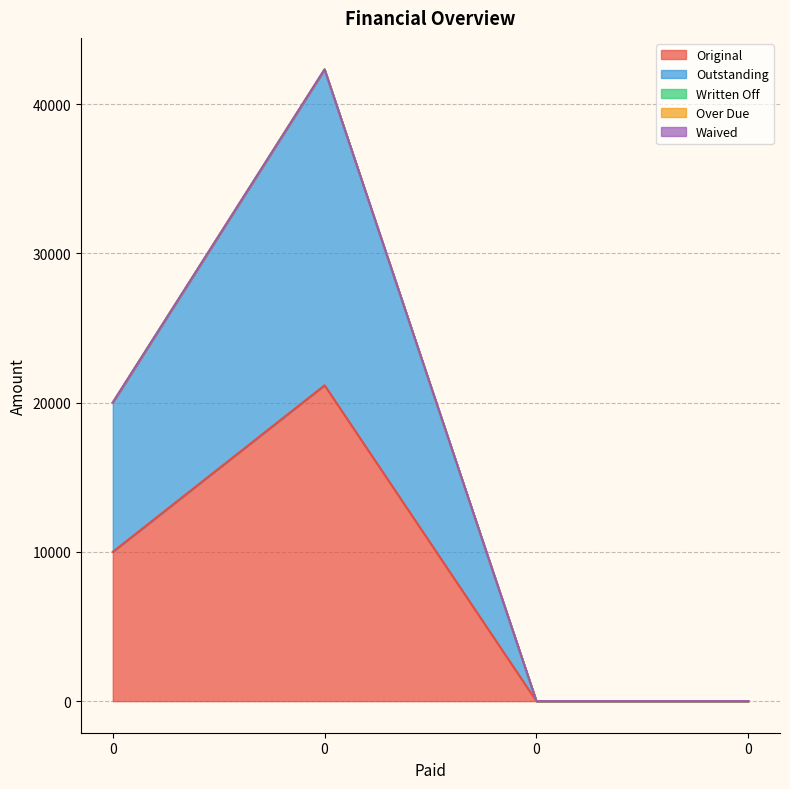

True or false: Outstanding has a value of 10371.8 at 0.

False